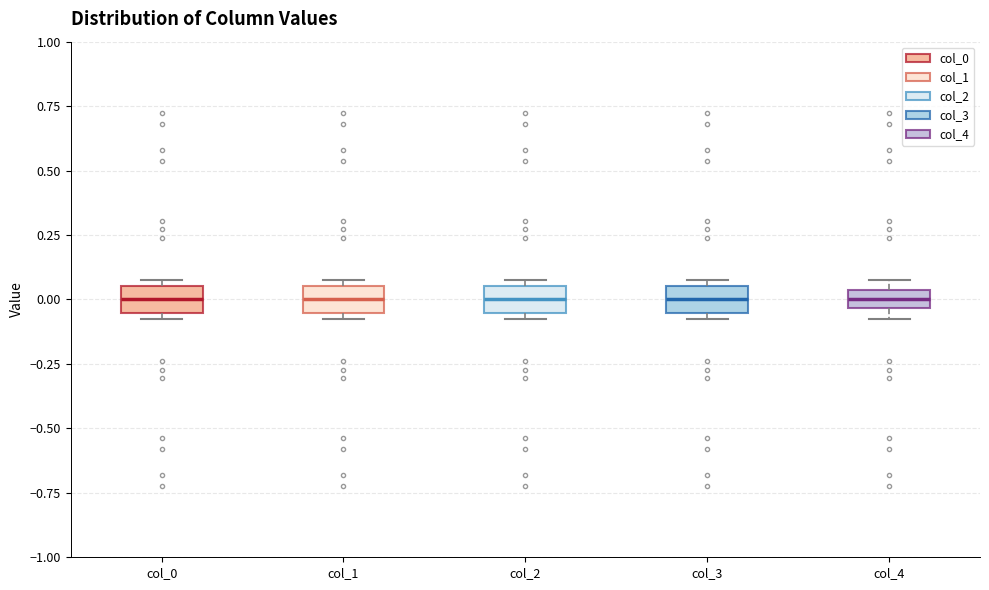

Where is the lower edge of the box for col_2 on the y-axis? The values are not printed on the chart, so give them approximately, as read against the axis.

-0.05